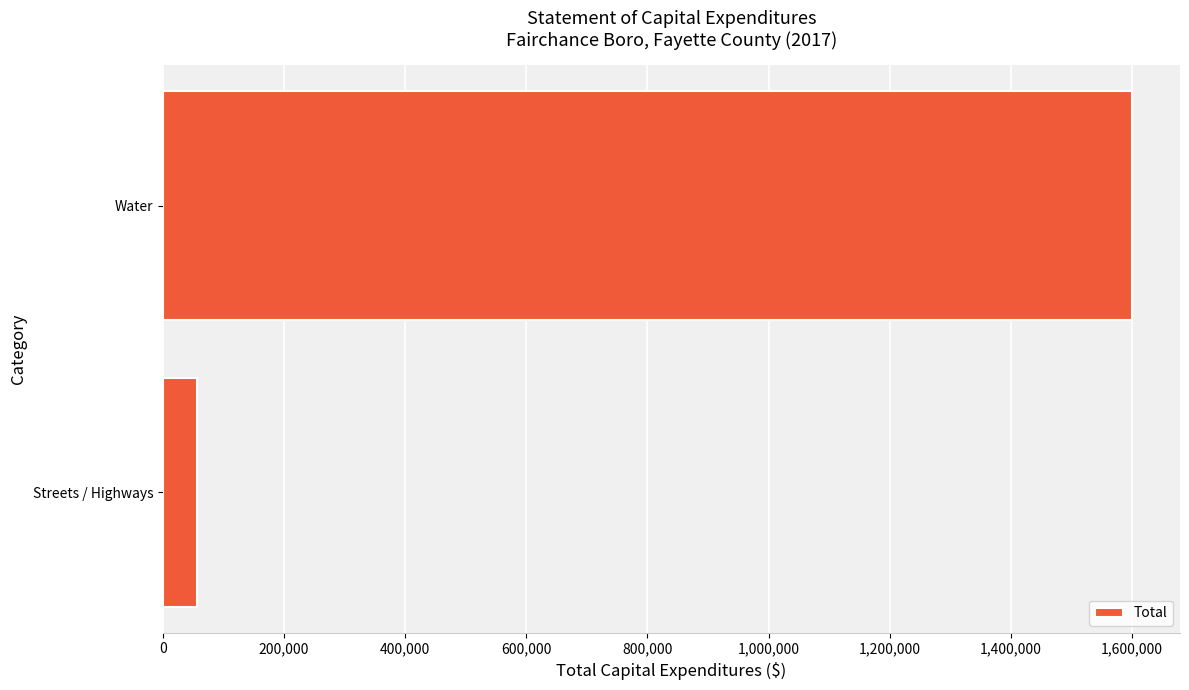

Which category has the highest value across all series?

Water